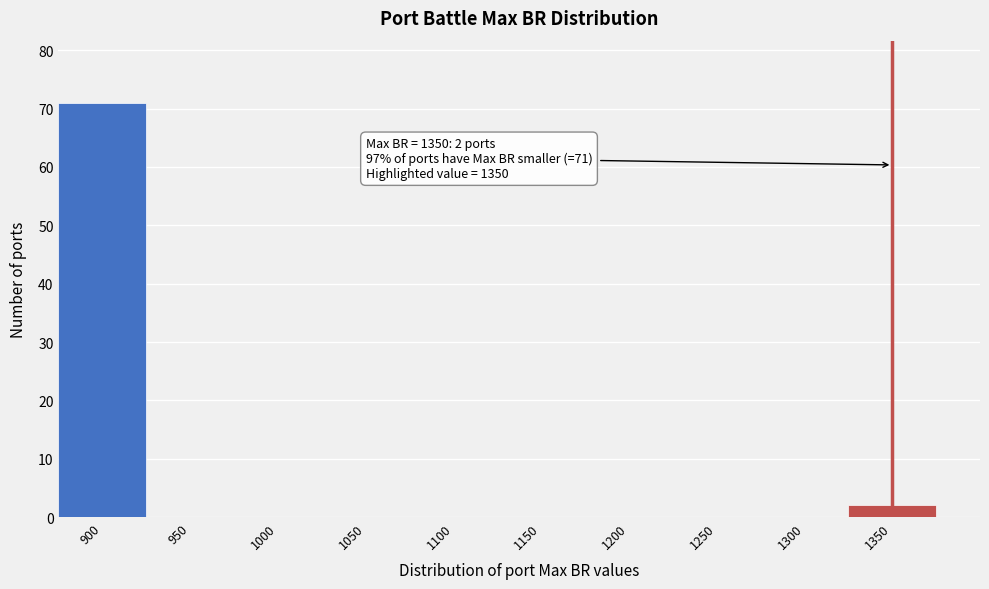

Which range on the x-axis has the tallest bar?

875 to 925